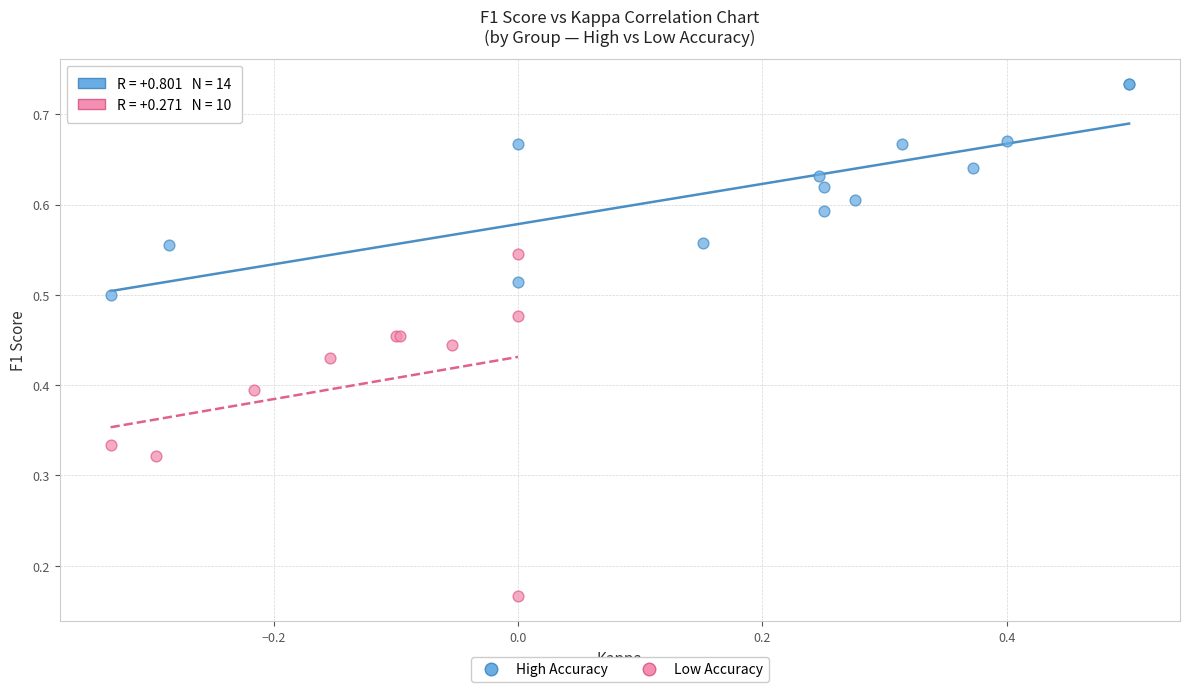

What are all the series names shown in the legend?

High Accuracy, Low Accuracy